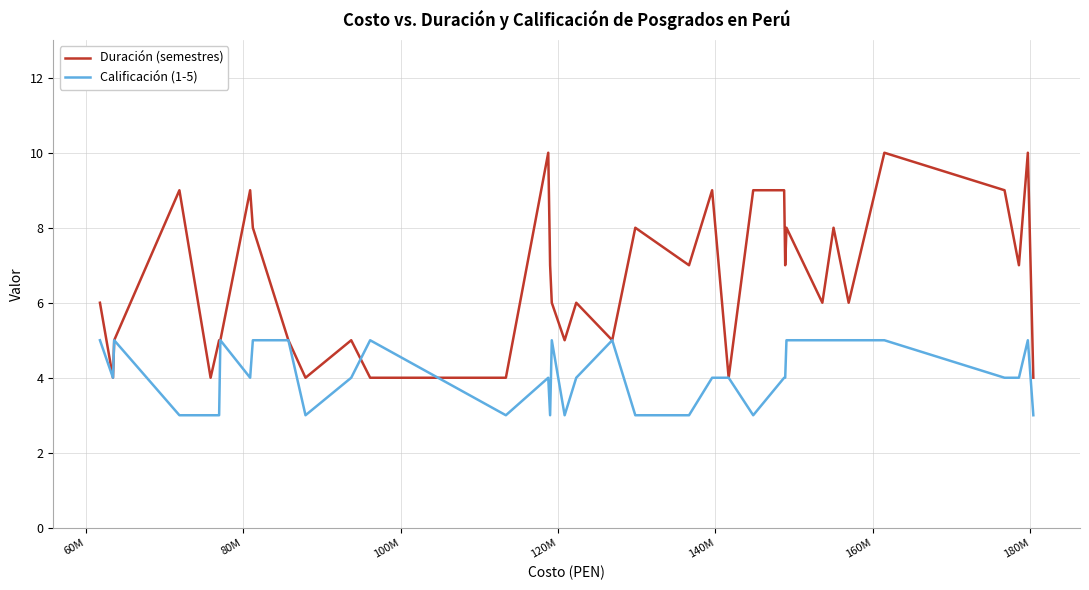

How many lines are shown in the chart?

2